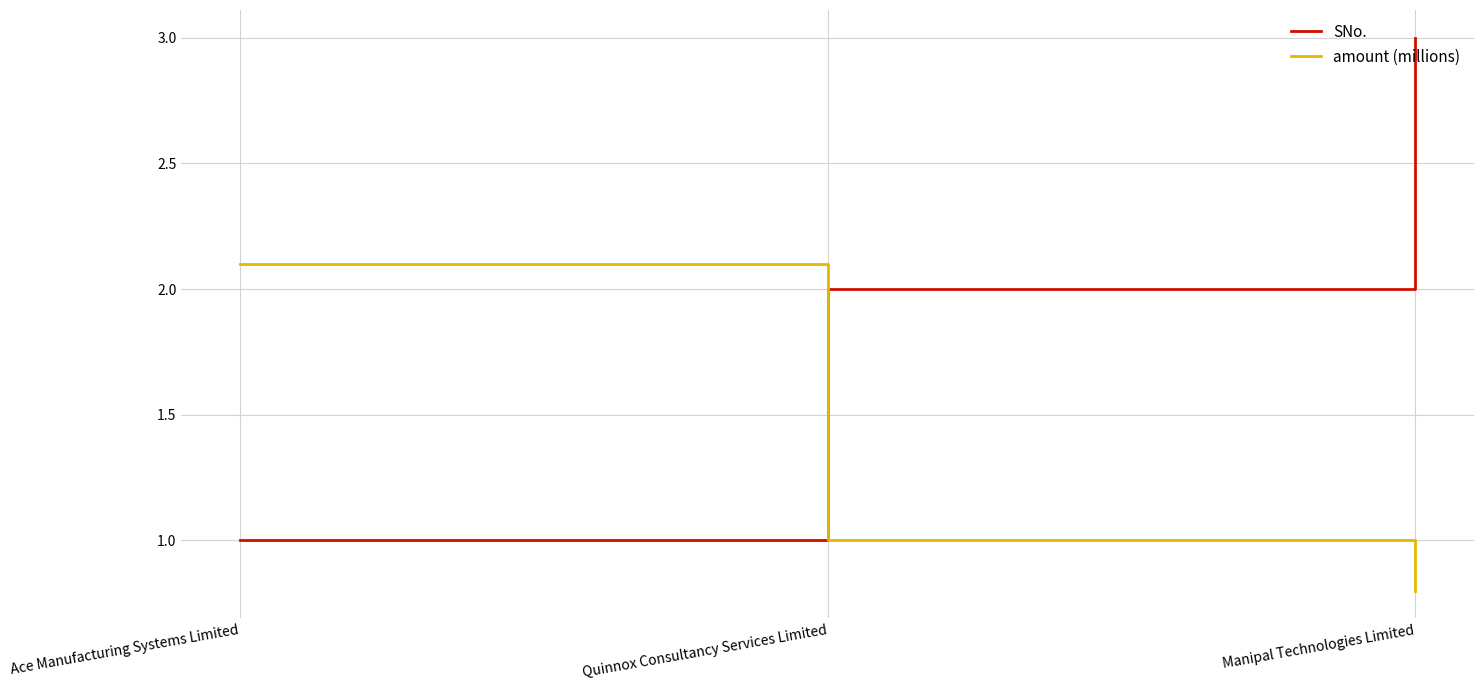

What position from the right is Ace Manufacturing Systems Limited?

3